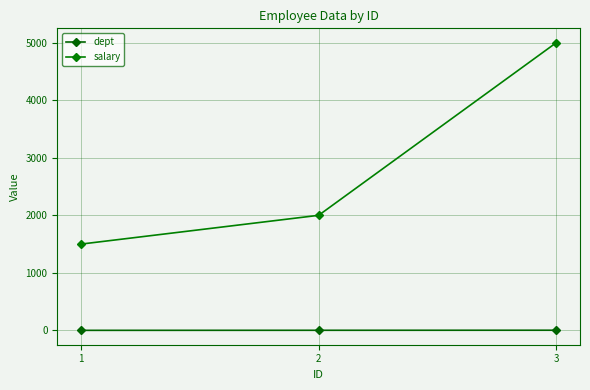

At which category does the chart reach its peak across all series?

3